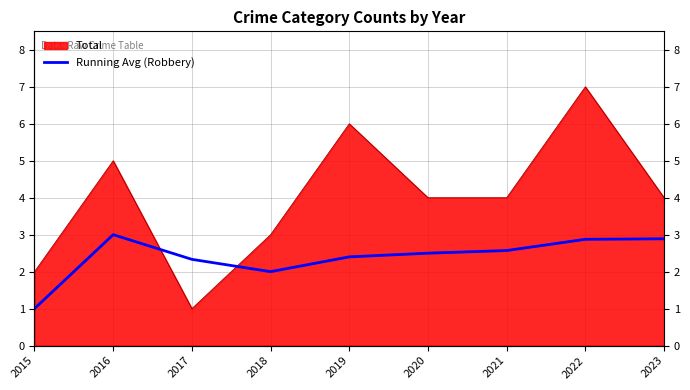

What is the difference between the maximum and minimum values?

2.0